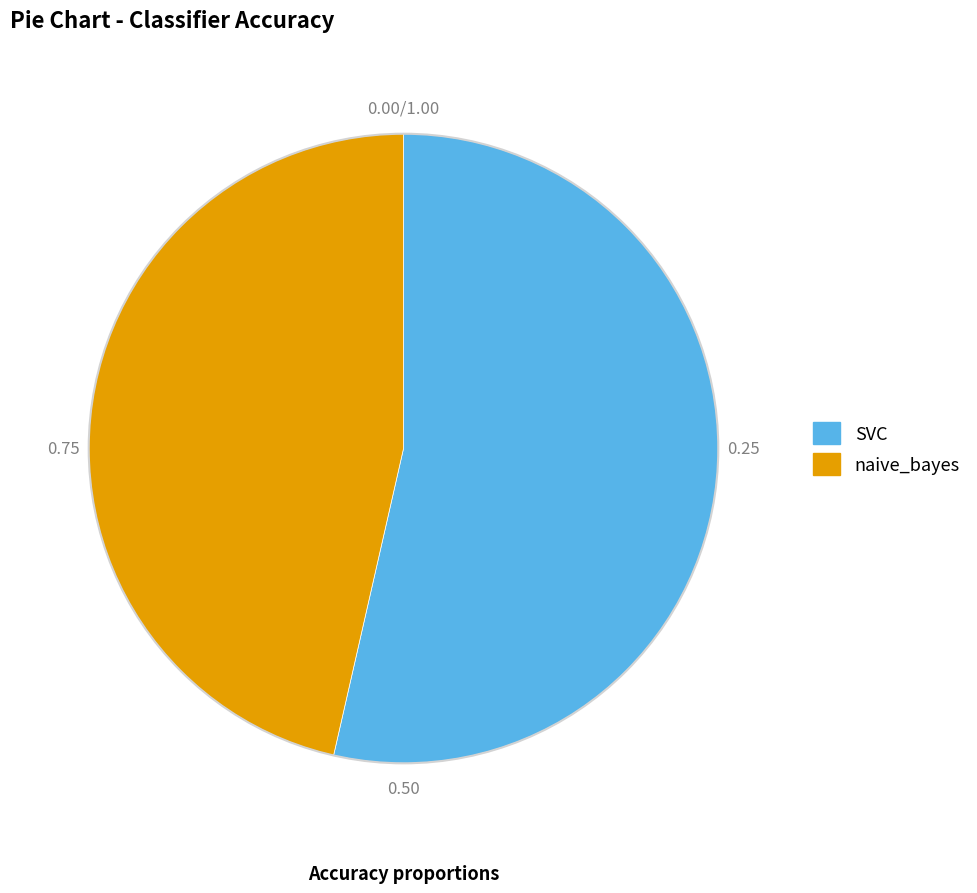

True or false: naive_bayes accounts for 46% of the total.

True